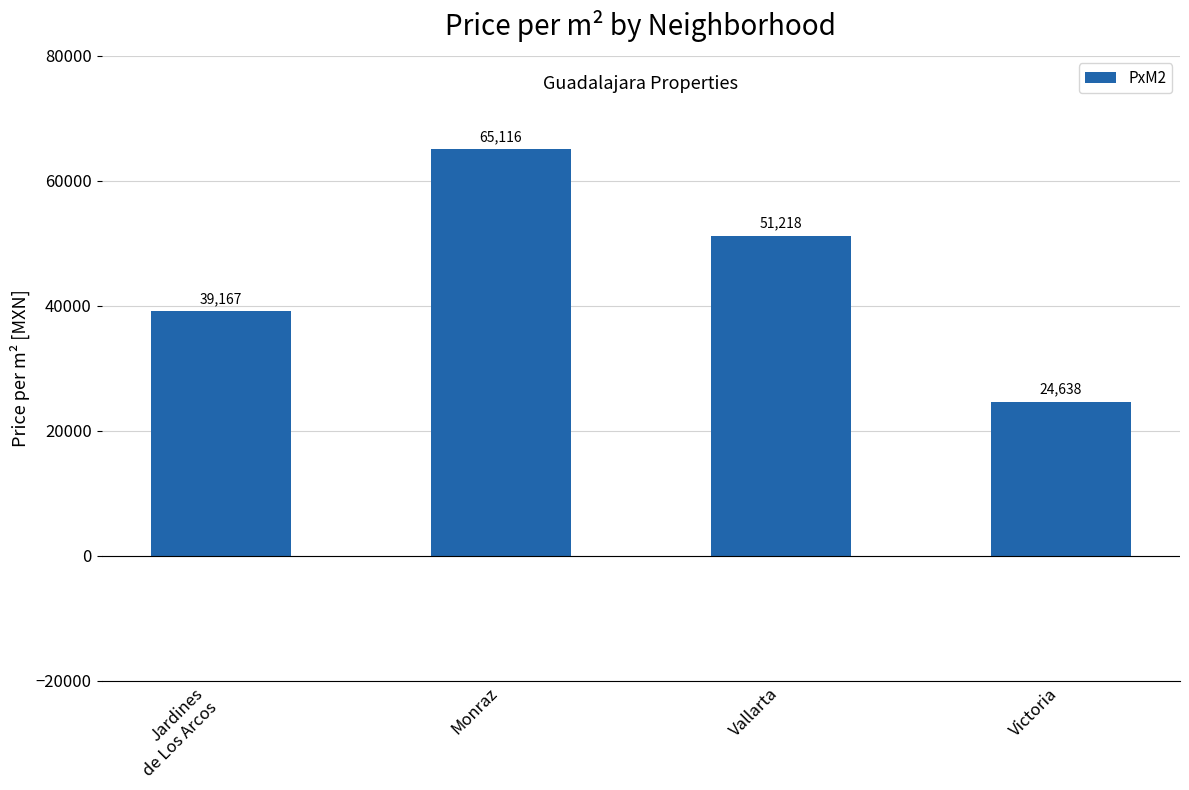

Approximately how many times larger is the value at Vallarta compared to Jardines
de Los Arcos?

1.3